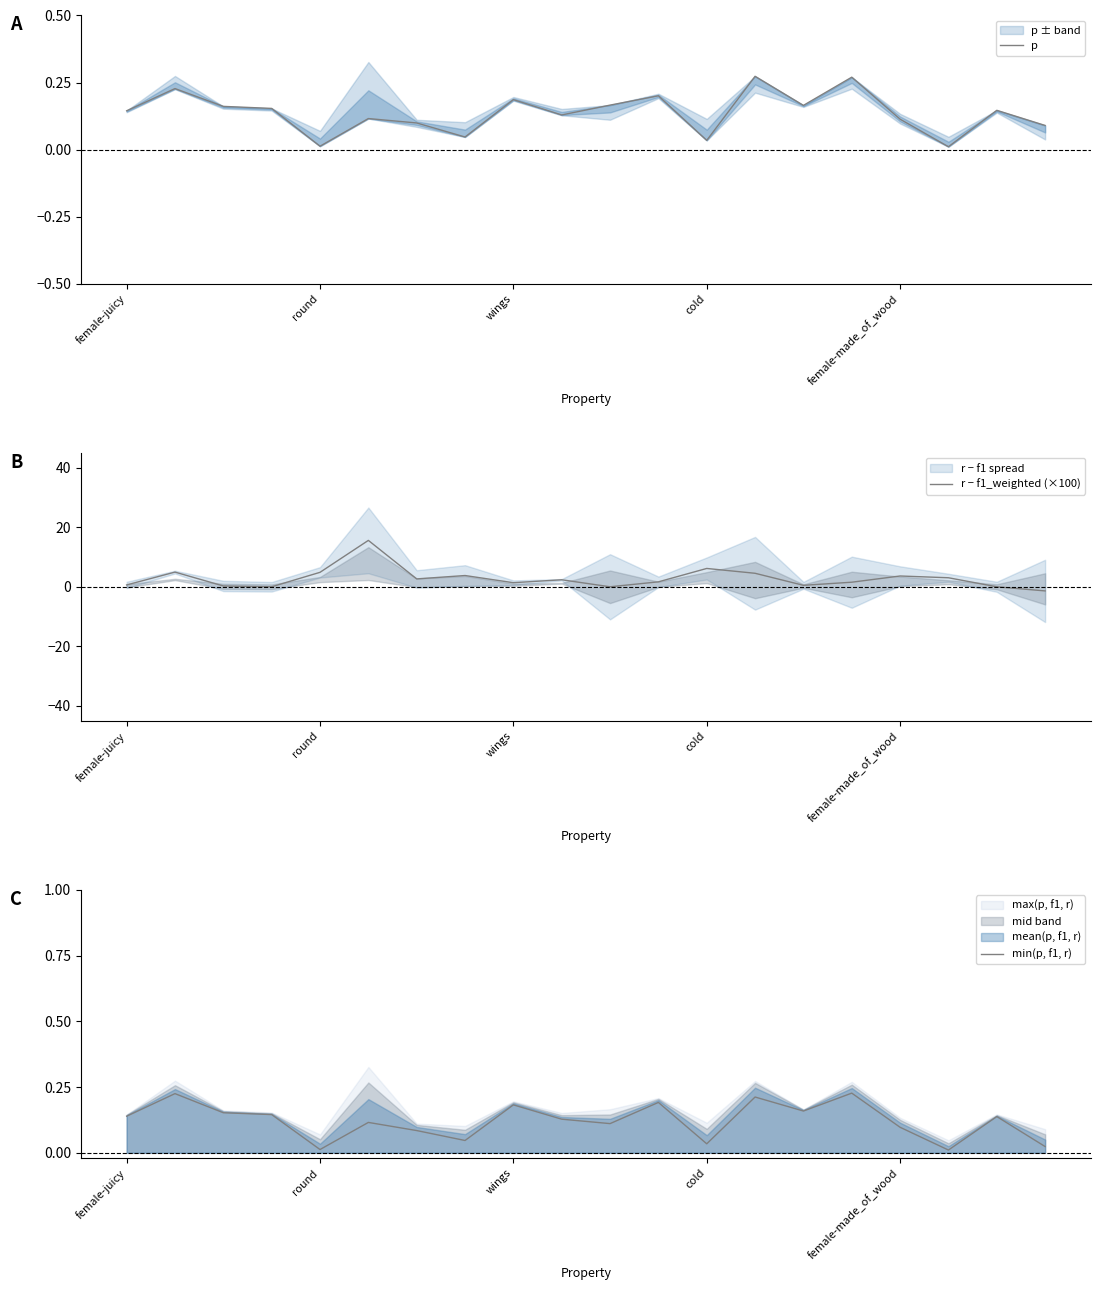

Does the chart have visible grid lines?

No